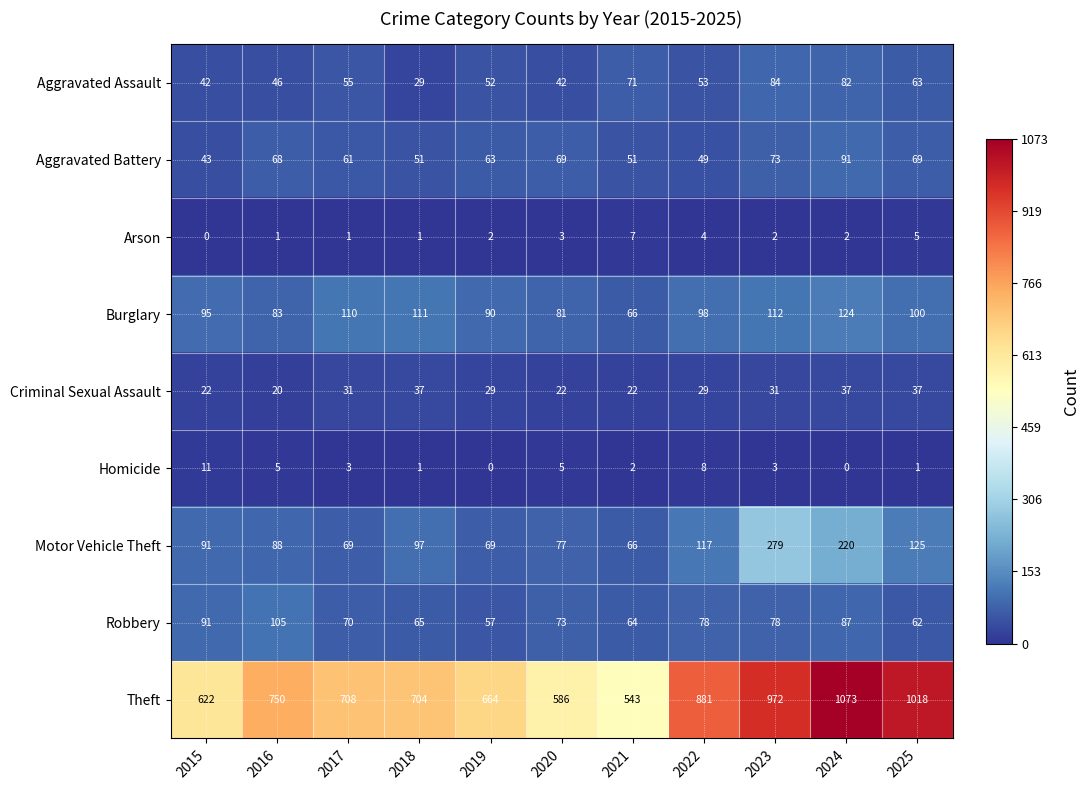

How many series are shown in this chart?

9